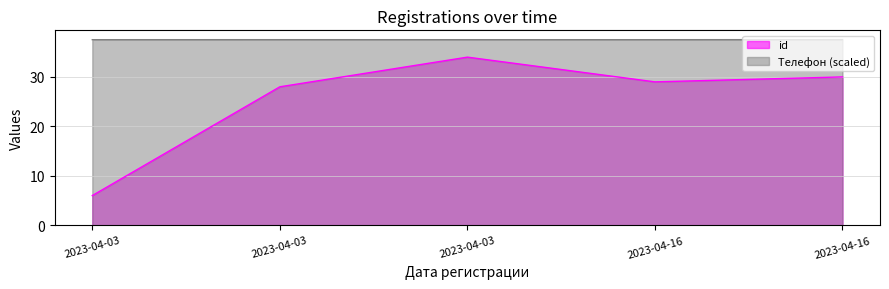

The value of Телефон at 2023-04-16 is 37.5. True or false?

True